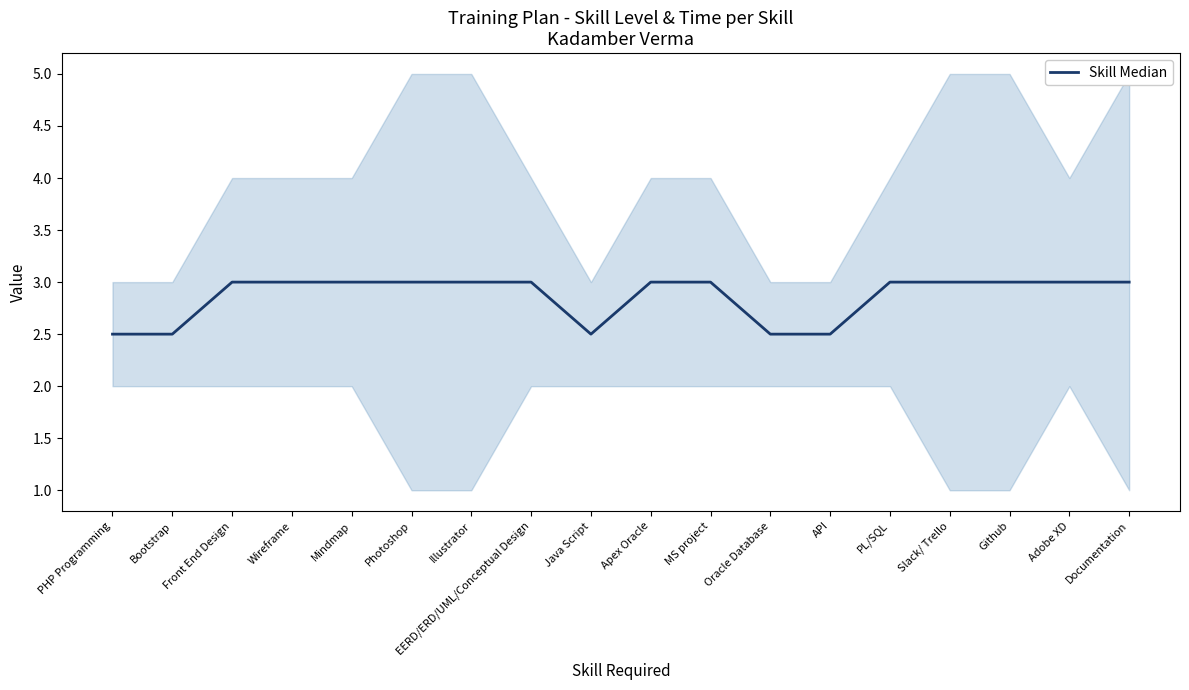

The chart shows a value of 0.9 at Photoshop. True or false?

False